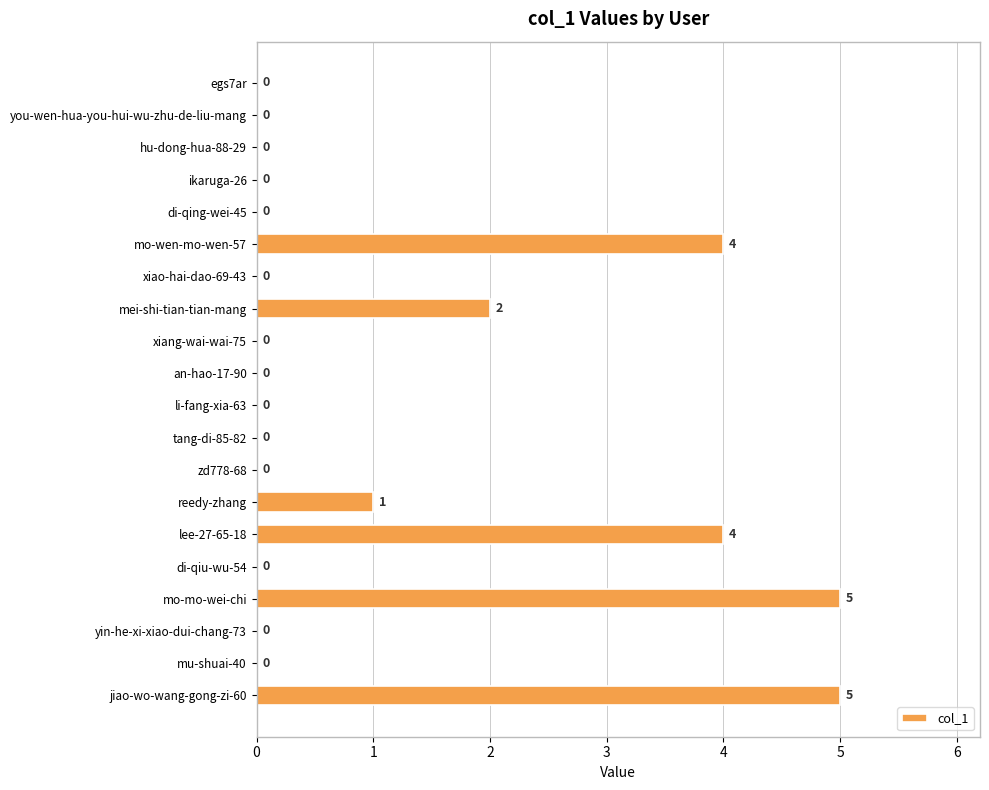

At which label is the value closest to 2?

mei-shi-tian-tian-mang